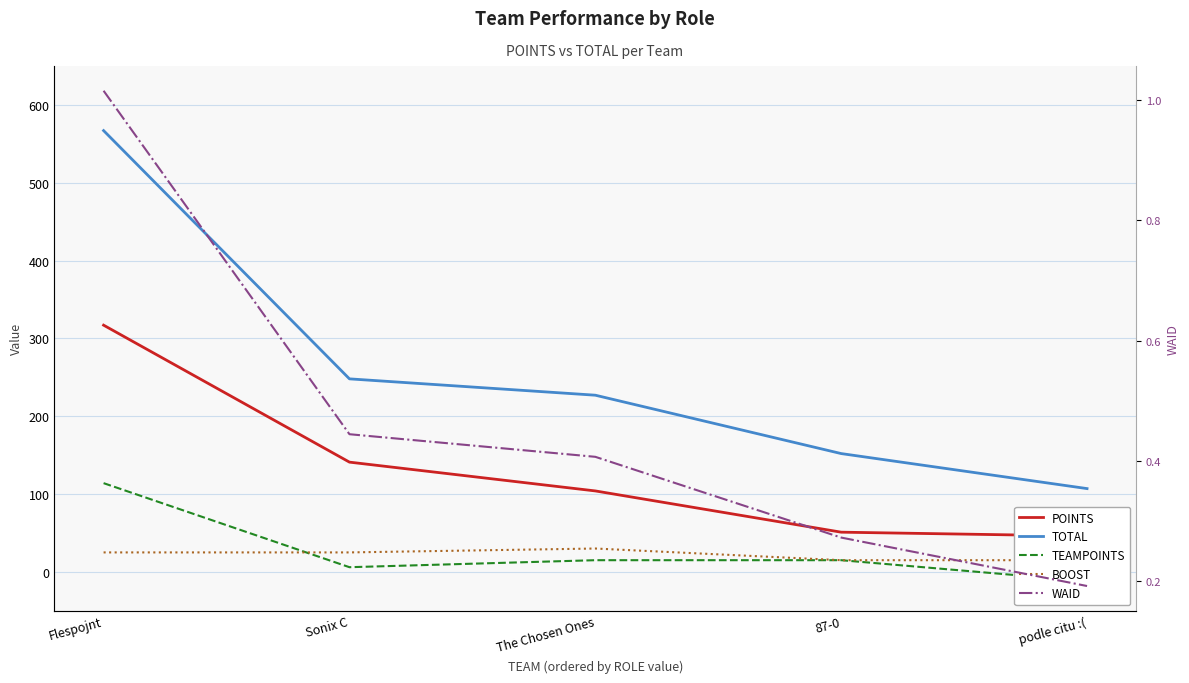

Rank the categories by BOOST value from lowest to highest.

87-0, podle citu :(, Flespojnt, Sonix C, The Chosen Ones